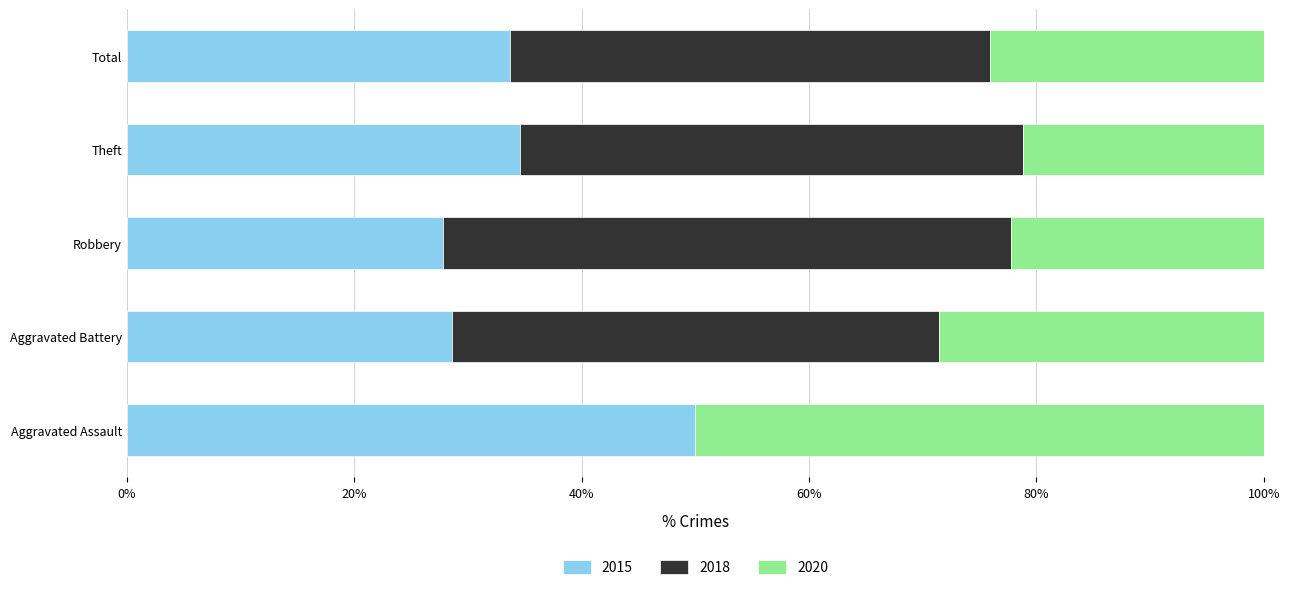

What is the sum of all 2015 values?

174.7